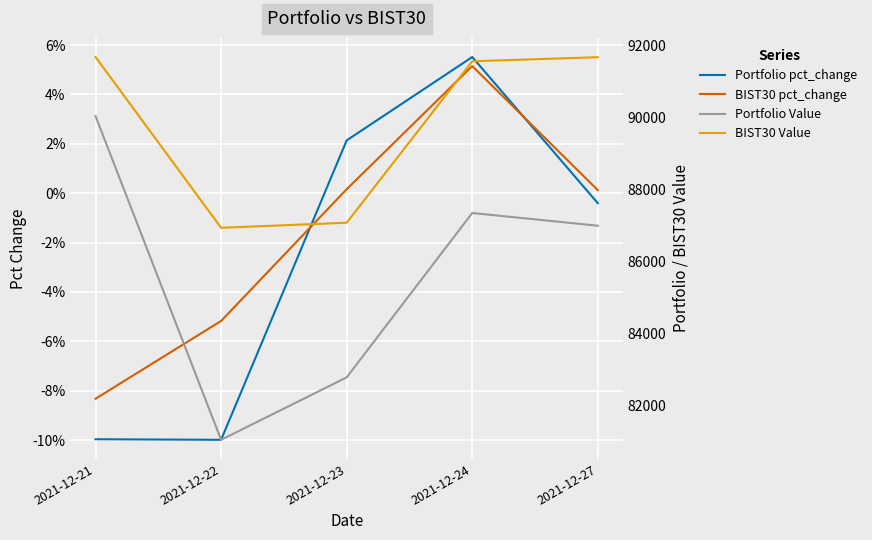

Reading right to left, what are all the values shown in this chart?

Portfolio pct_change: -0.0	0.1	0.0	-0.1	-0.1
BIST30 pct_change: 0.0	0.1	0.0	-0.1	-0.1
Portfolio Value: 86991.5	87344.5	82778.7	81044.8	90036.3
BIST30 Value: 91672.5	91558.4	87074.4	86934.0	91676.9